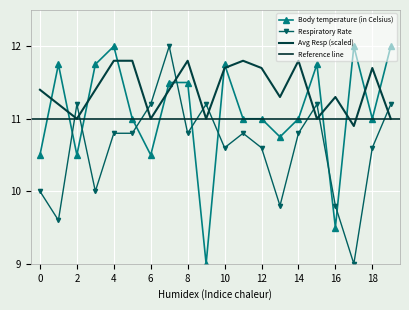

After their last crossing, which series has the higher values: Body temperature (in Celsius) or Avg Resp (scaled)?

Body temperature (in Celsius)